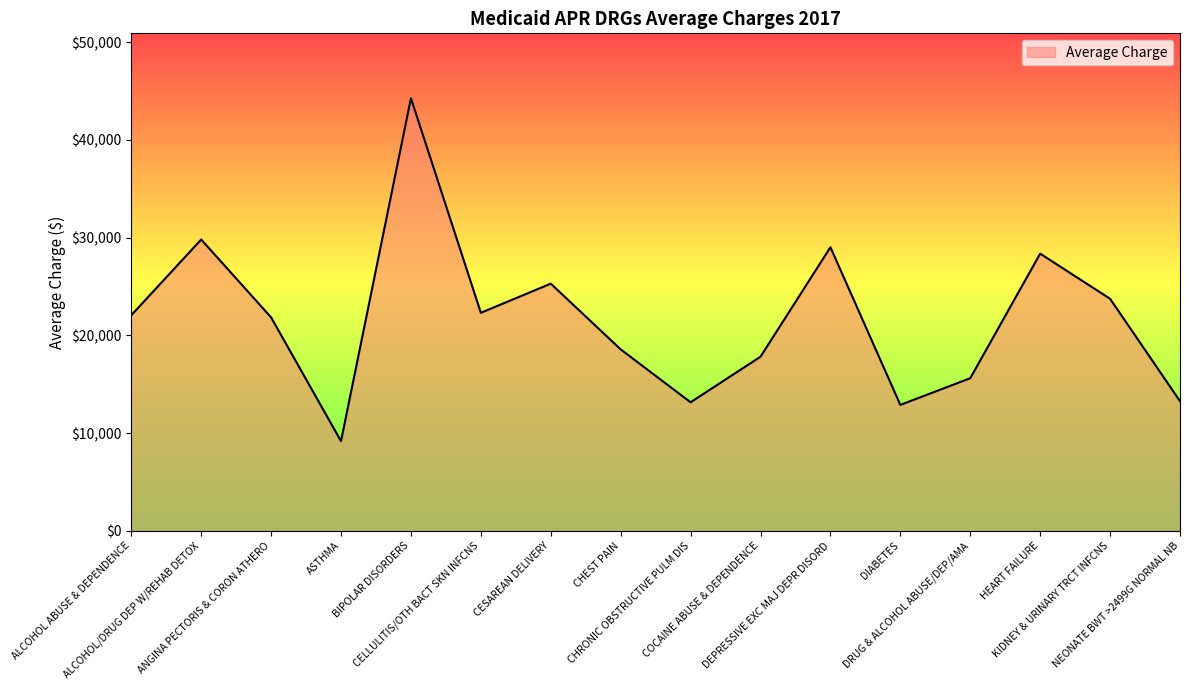

How many lines are shown in the chart?

1